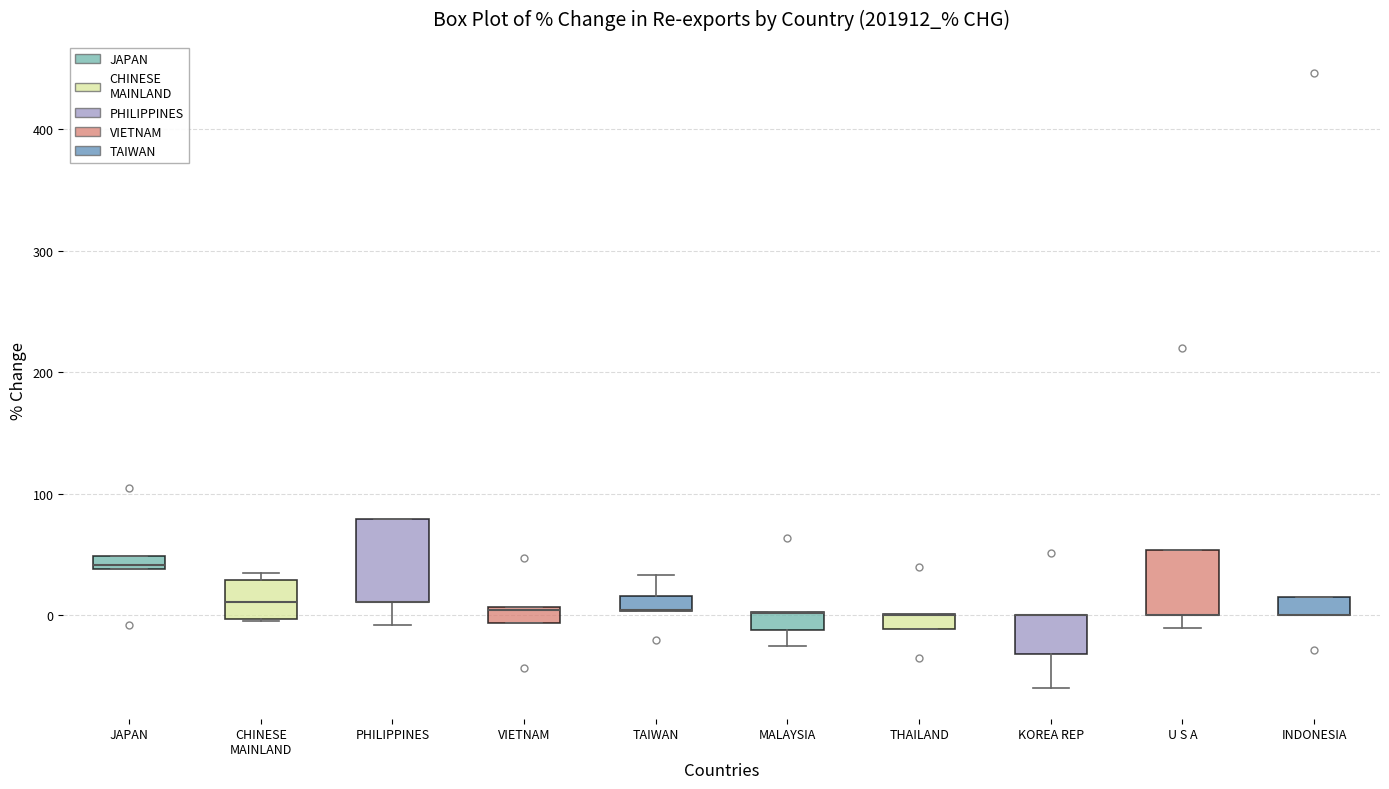

Where is the lower edge of the box for THAILAND on the y-axis? The values are not printed on the chart, so give them approximately, as read against the axis.

-10